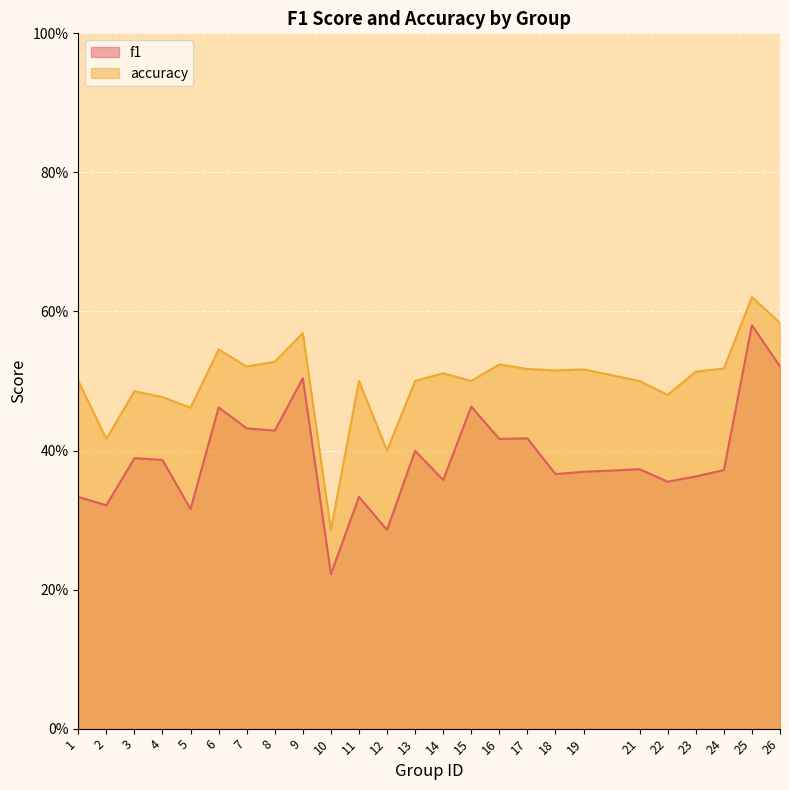

Which series has the largest range (max minus min)?

f1